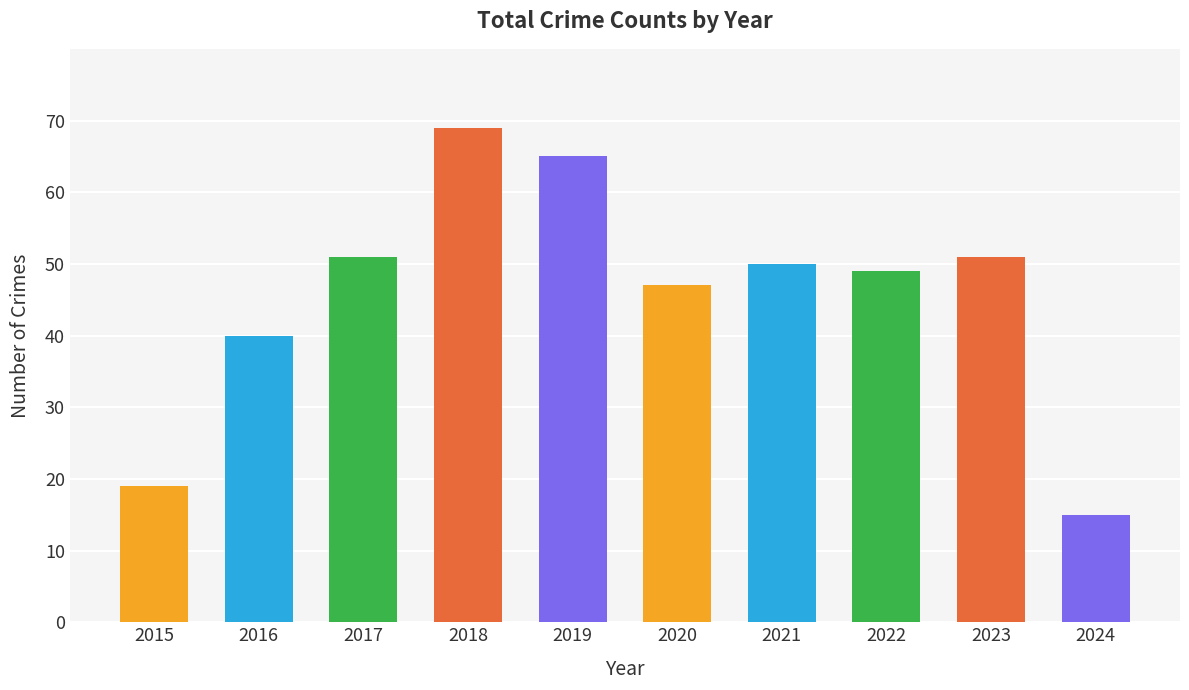

Reading left to right, what are all the values shown in this chart?

19	40	51	69	65	47	50	49	51	15